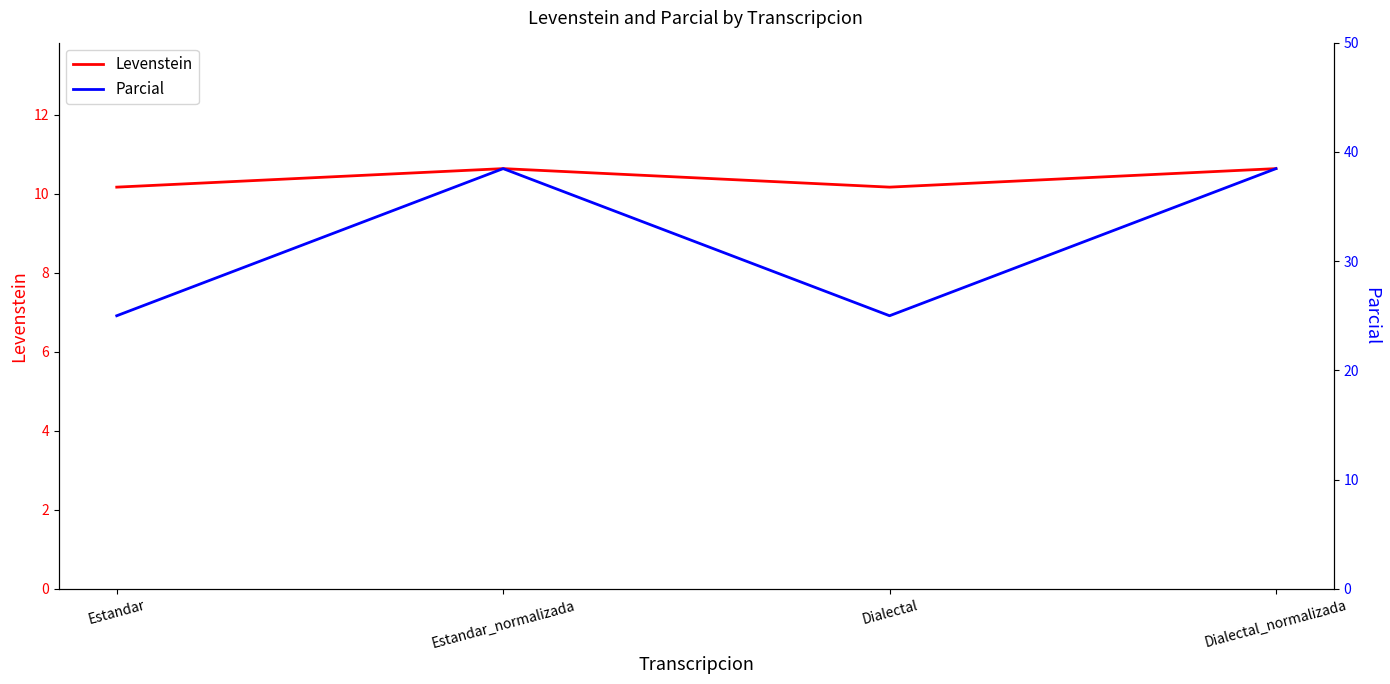

Which has a higher value, Dialectal or Estandar_normalizada?

Estandar_normalizada